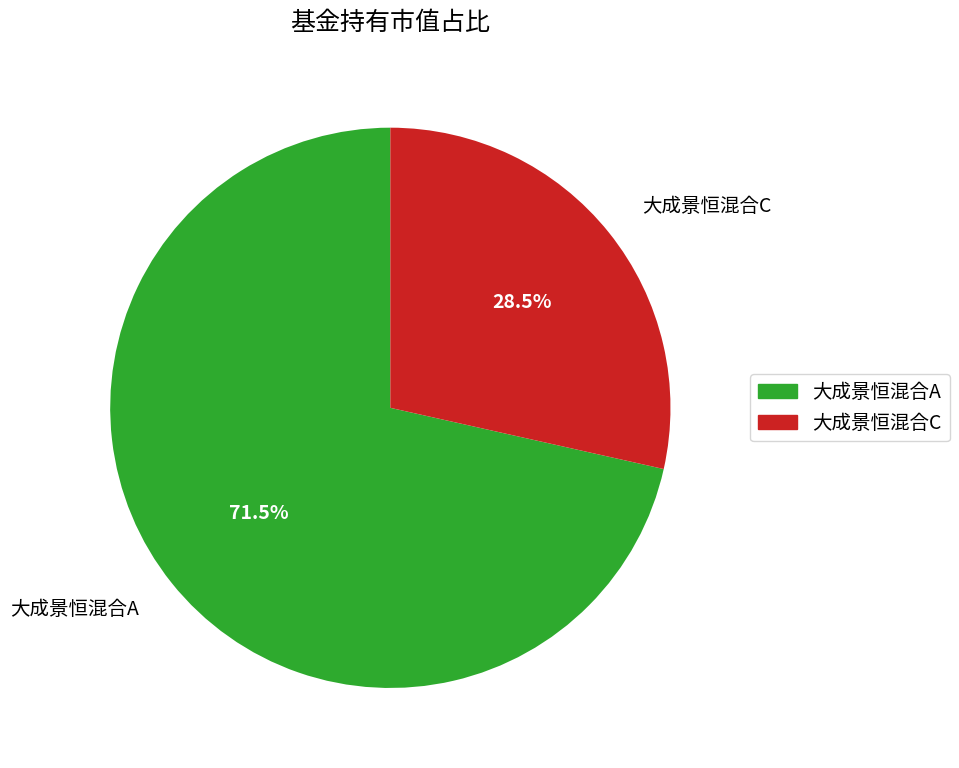

Does 大成景恒混合C represent more than half of the total?

No